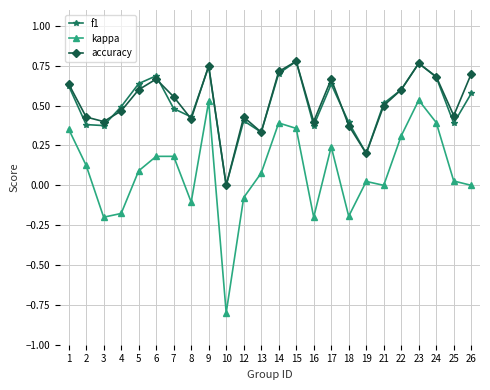

What are all the series names shown in the legend?

f1, kappa, accuracy